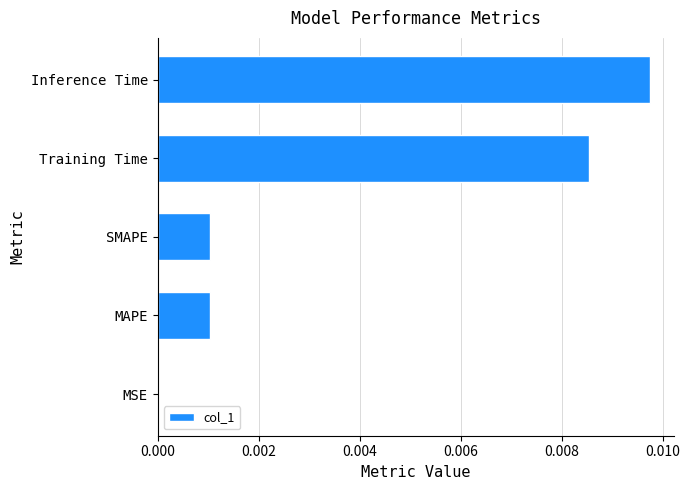

Are the bars horizontal?

Yes